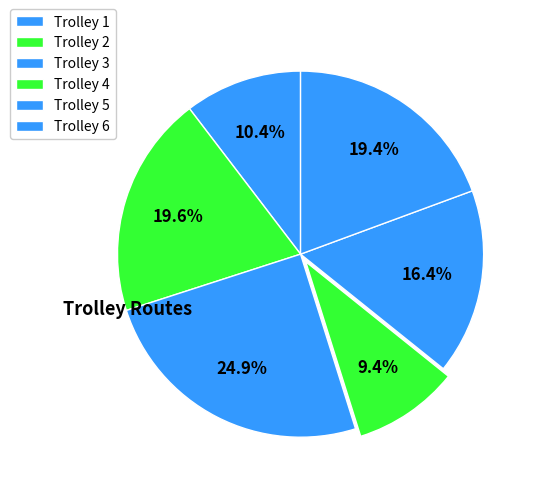

How many slices are in this pie chart?

6